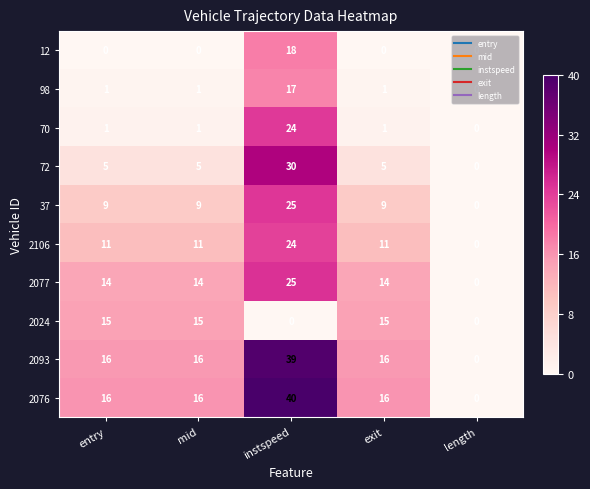

Which series has the largest range (max minus min)?

2076